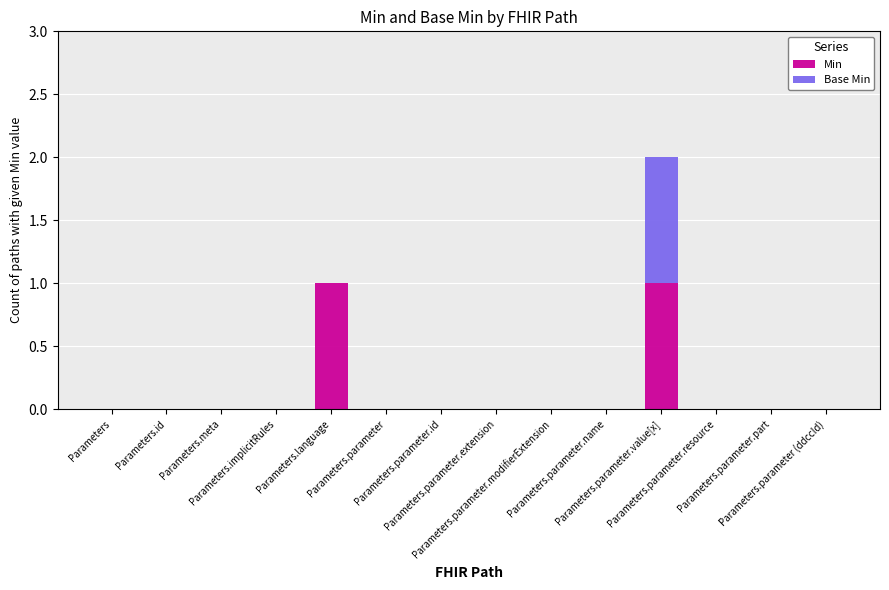

True or false: Min has a value of 0 at Parameters.

True